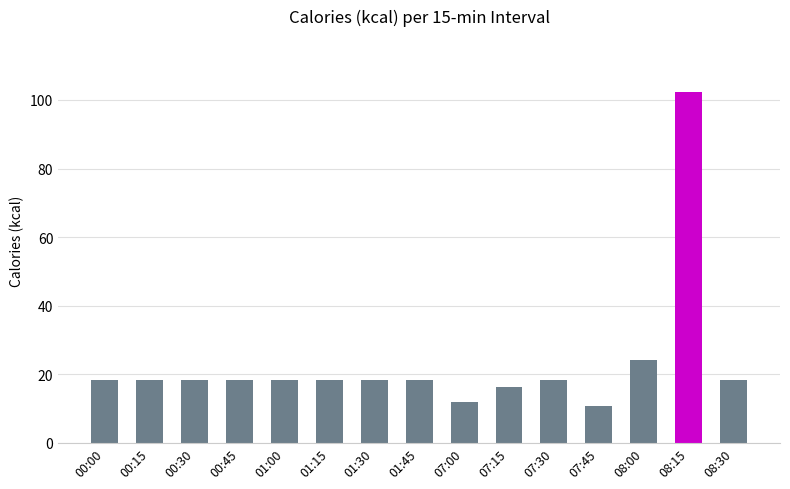

Count the number of data series in this chart.

1